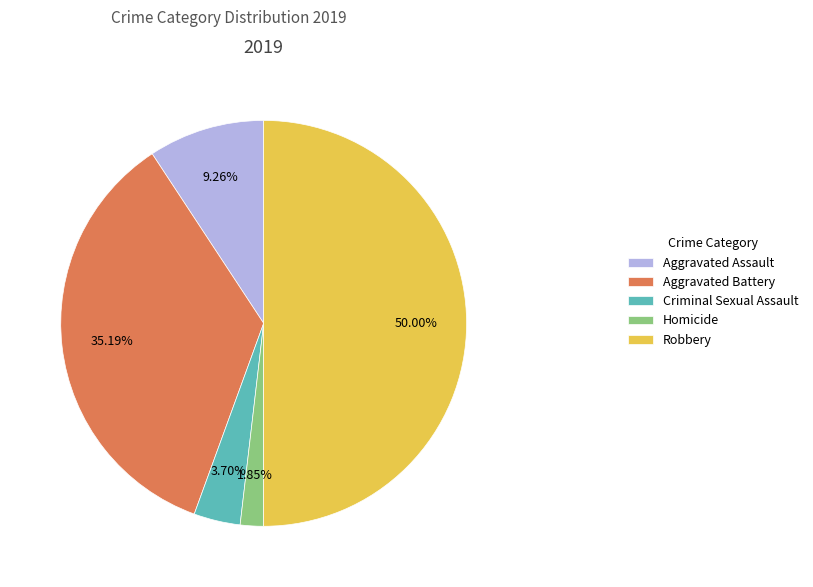

To the nearest percent, what portion does Homicide represent?

2%